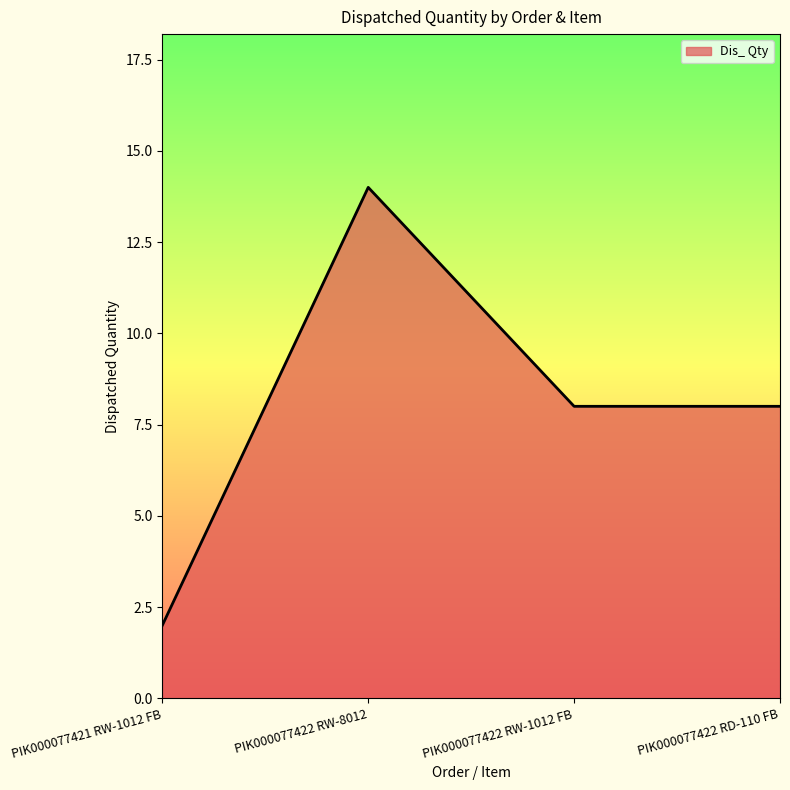

What is the change in value from PIK000077422 RW-8012 to PIK000077422 RD-110 FB?

-6